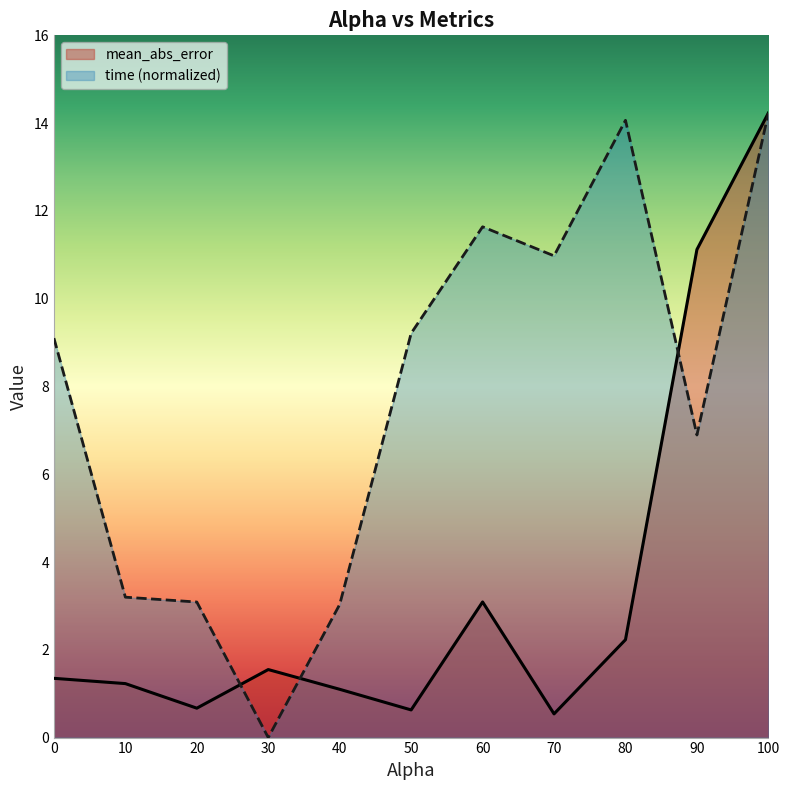

What is the sum of all time values?

85.4